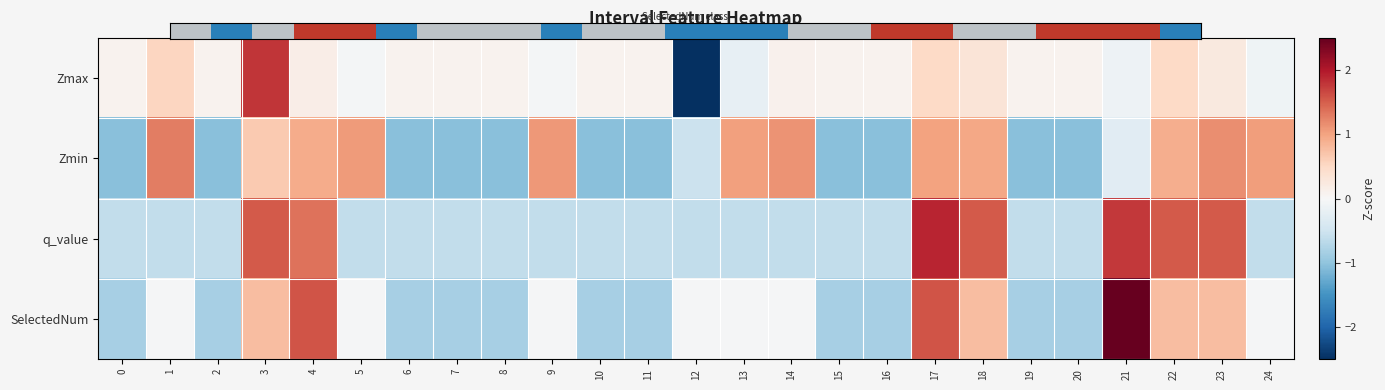

At which category is the sum across all series the highest?

17